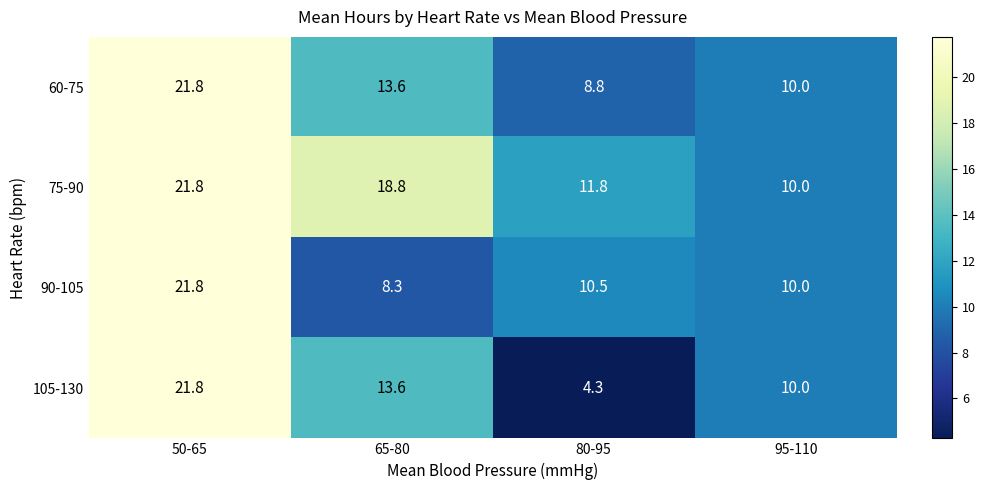

At which category is the sum across all series the highest?

50-65